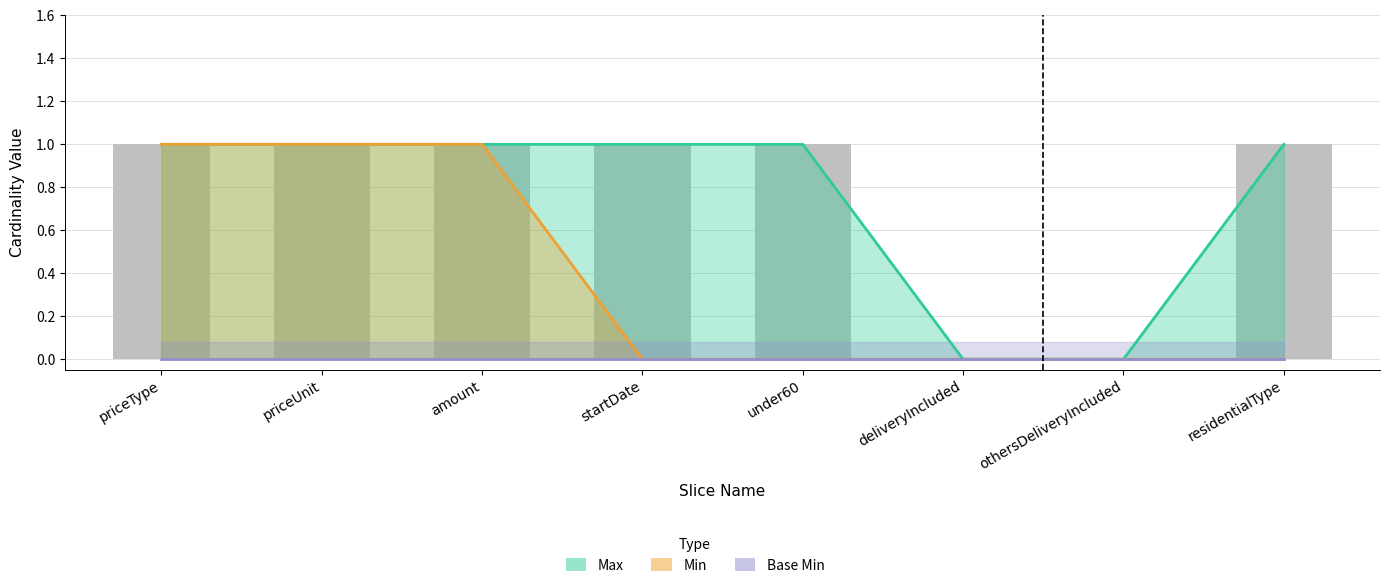

What is the sum of all Max values?

6